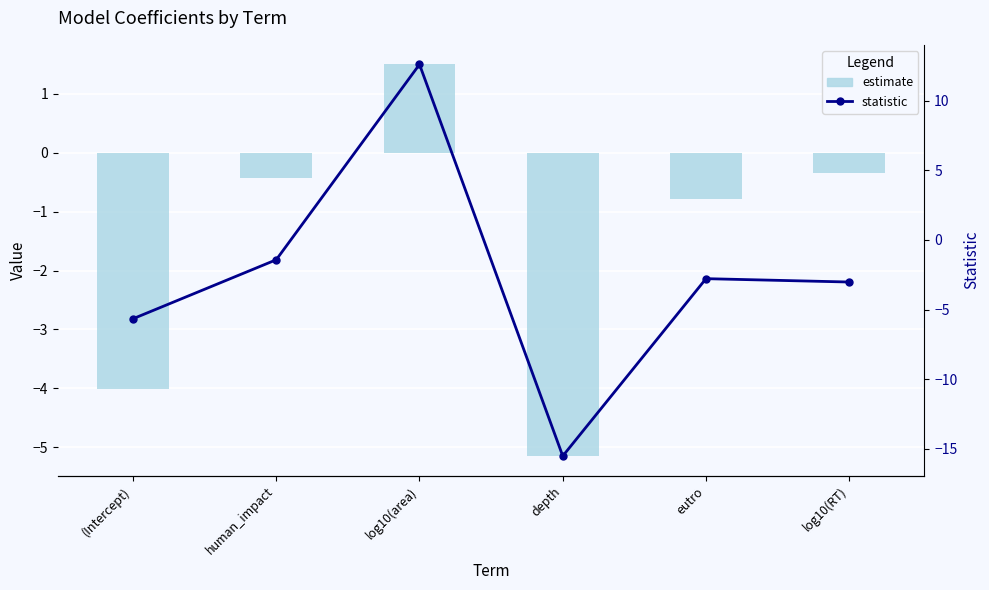

What position from the right is human_impact?

5